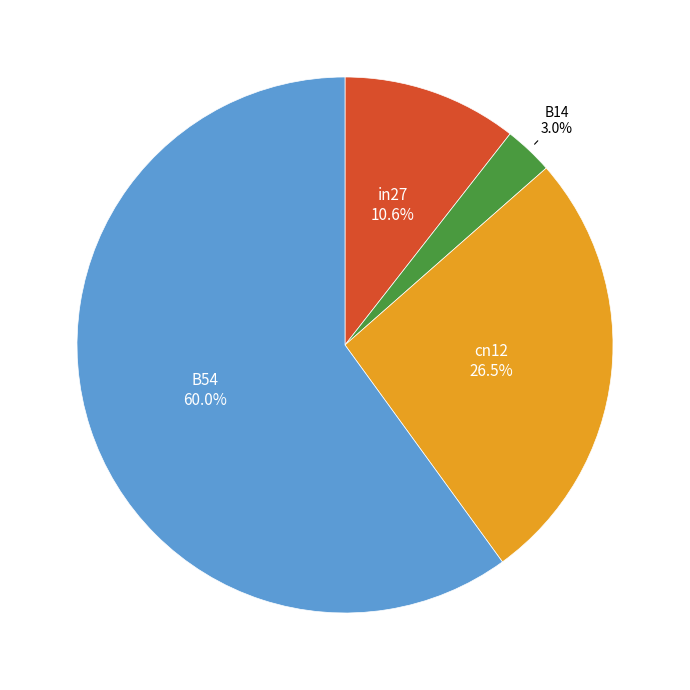

Count the number of slices in the pie.

4